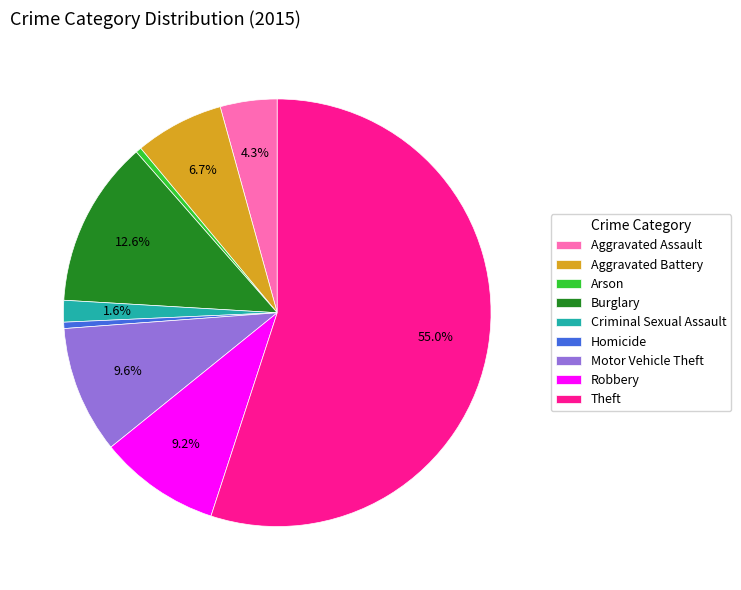

Between Aggravated Assault and Homicide, which is larger?

Aggravated Assault